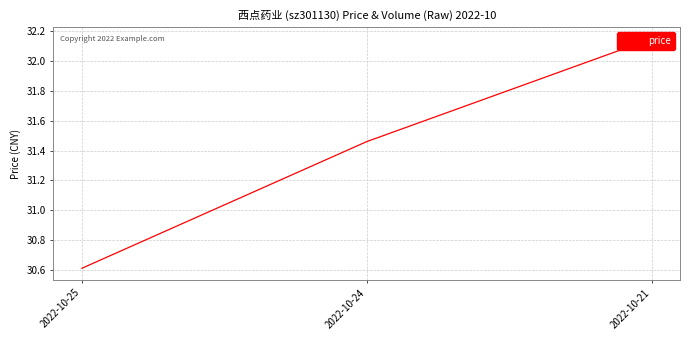

How many lines are shown in the chart?

1